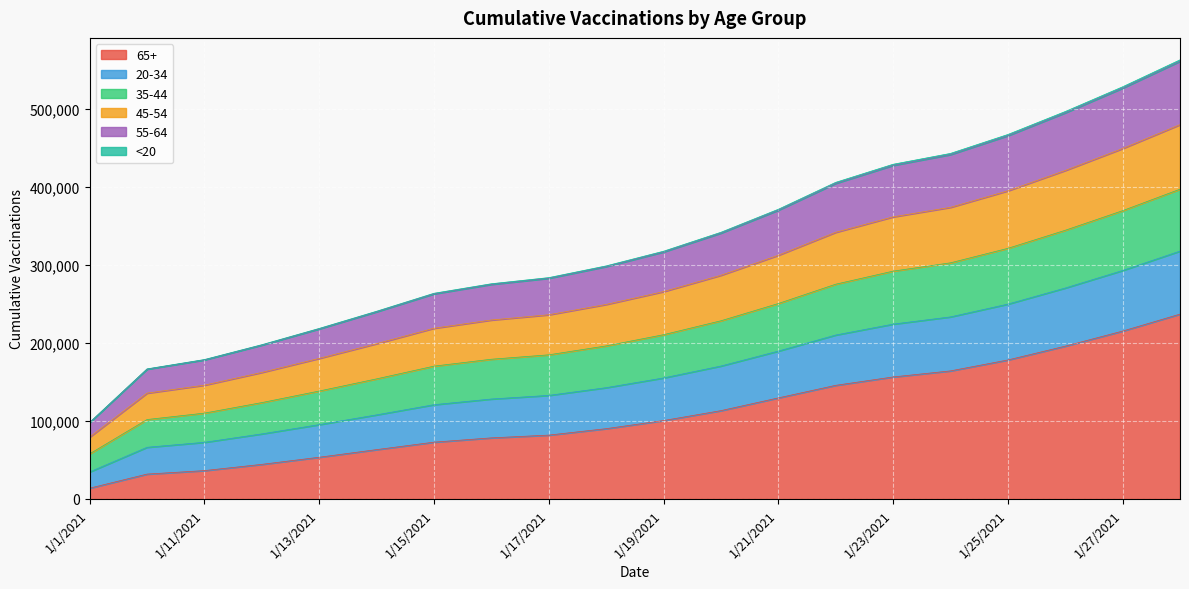

How many values in the <20 series exceed 155034?

9